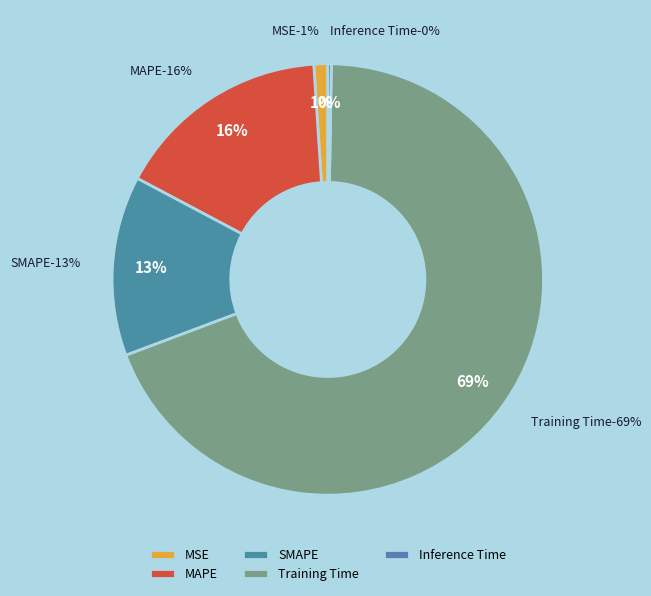

To the nearest percent, what is the difference between the SMAPE and Training Time slice percentages?

56%